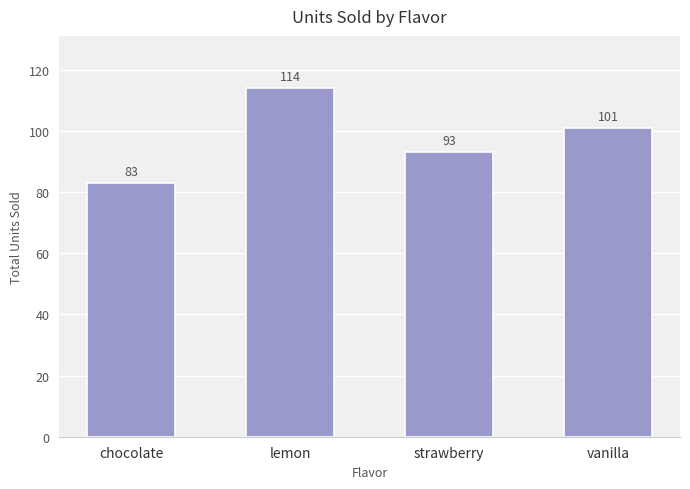

What is the label of the 3rd bar from the left?

strawberry